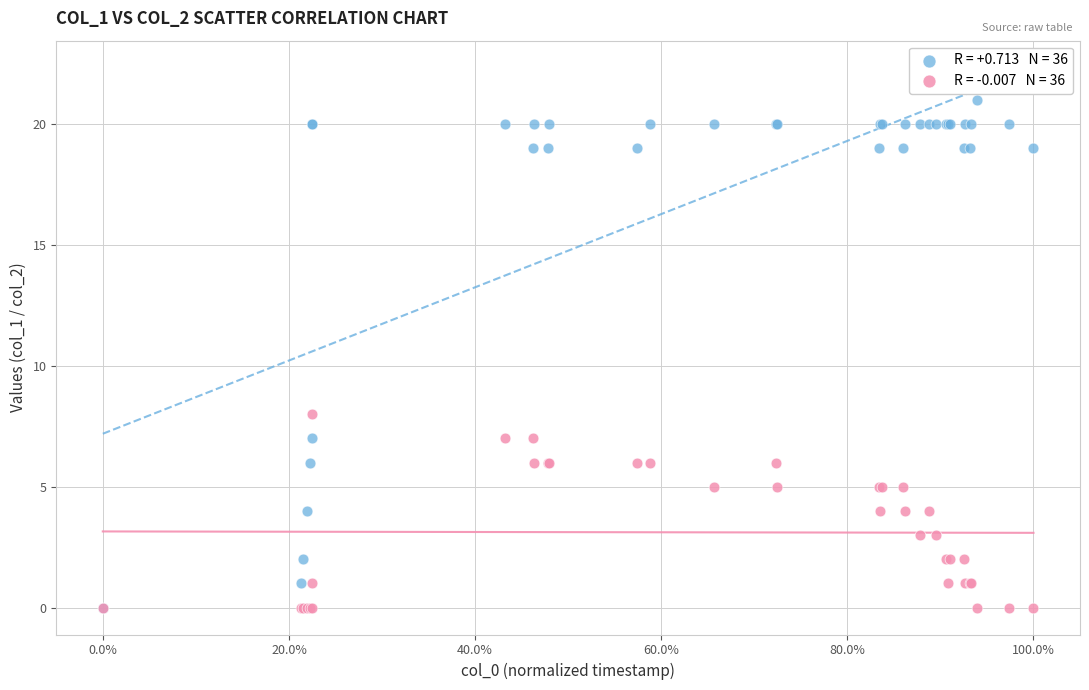

Across all series, what Y value is closest to 10?

8